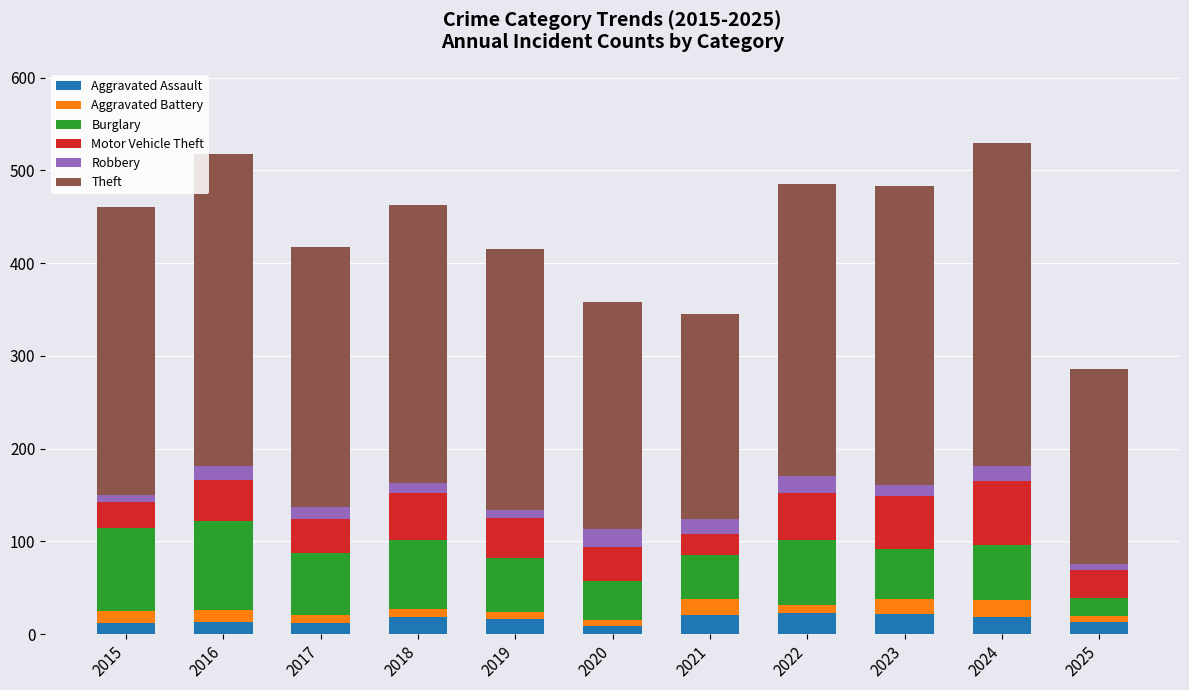

Where does the Aggravated Assault series first go above 16?

2018